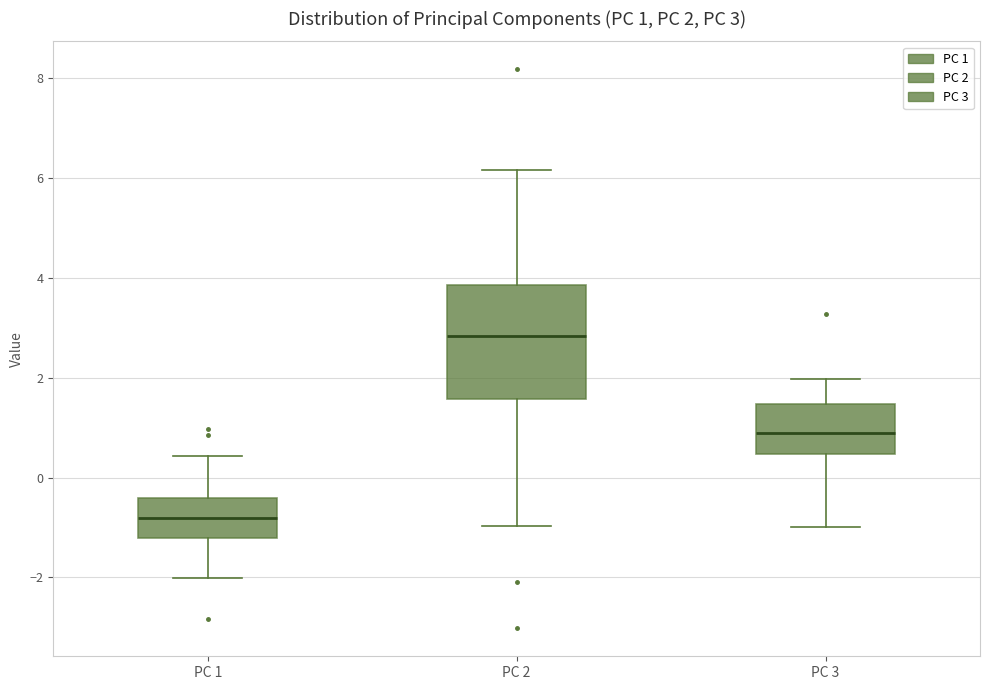

Which box has the lowest median line?

PC 1